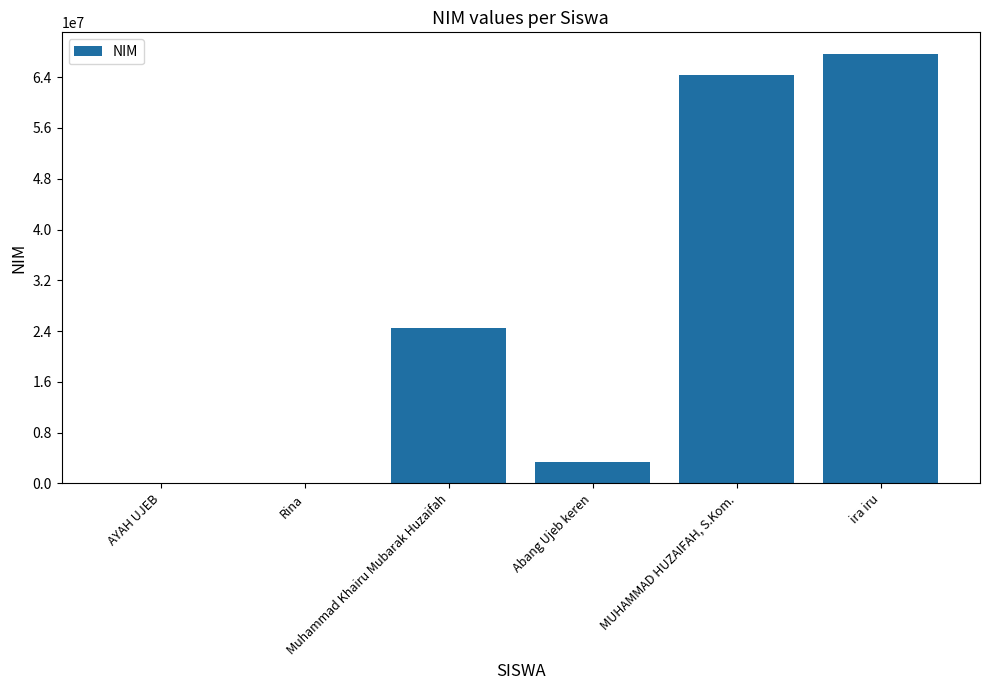

Approximately how many times larger is the value at Muhammad Khairu Mubarak Huzaifah compared to Abang Ujeb keren?

7.2